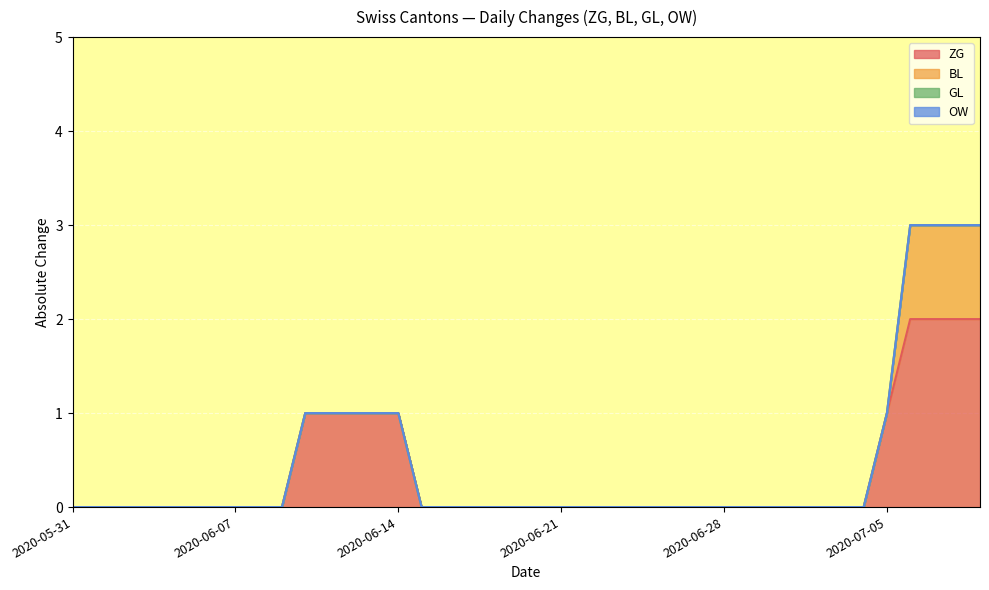

True or false: ZG has a value of 1 at 2020-06-05.

False